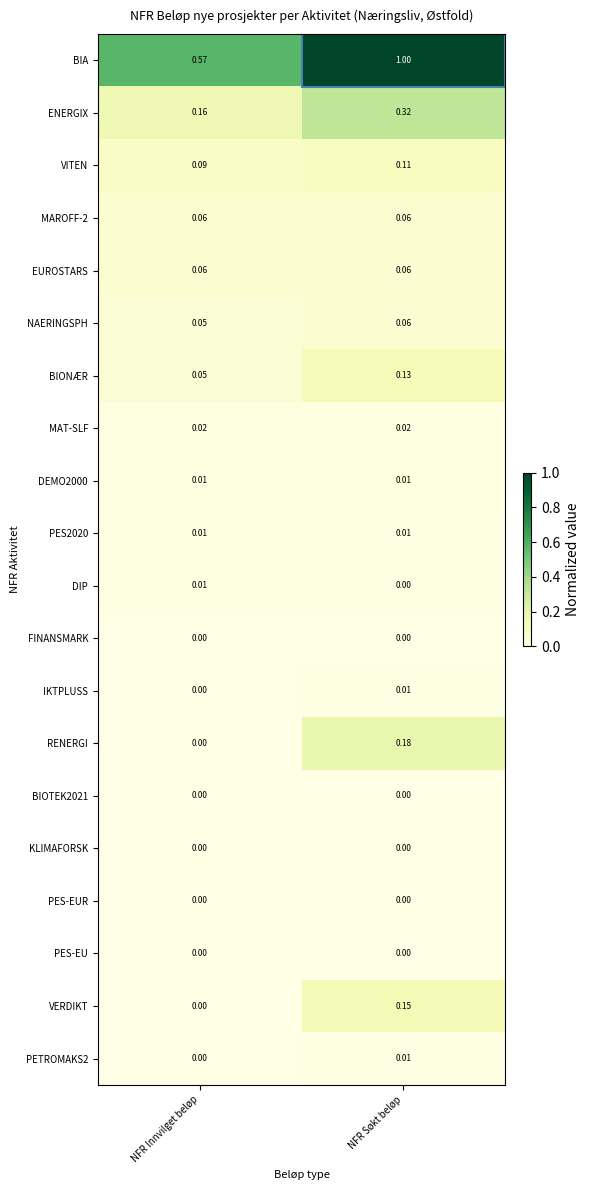

Between NFR Innvilget beløp and NFR Søkt beløp, which series saw the biggest shift?

BIA